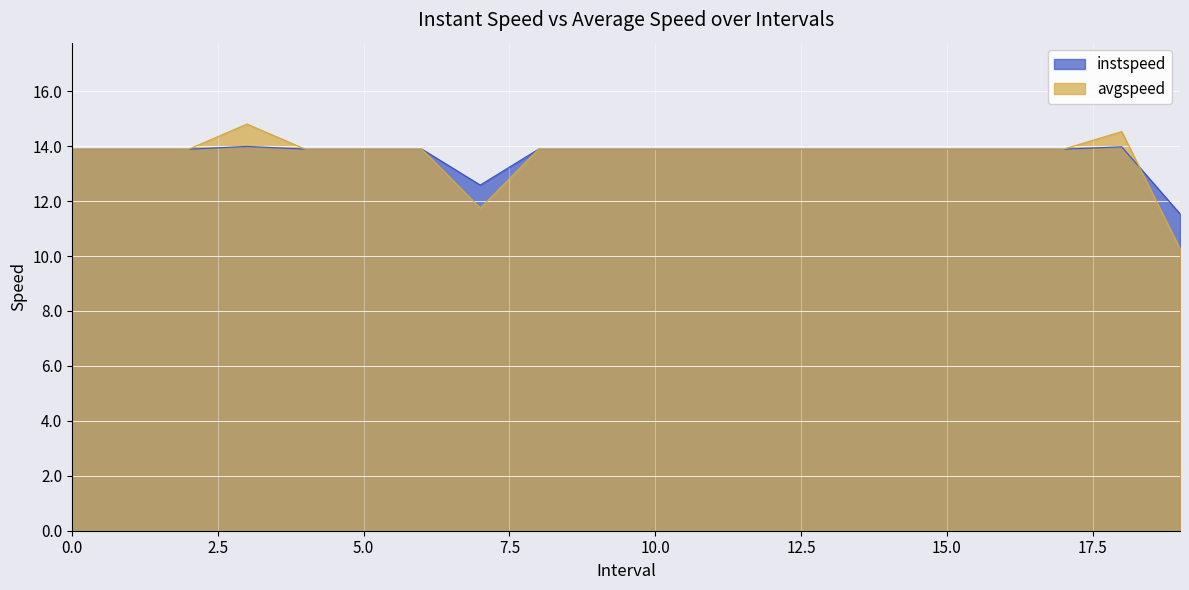

How many times do instspeed and avgspeed cross each other?

1